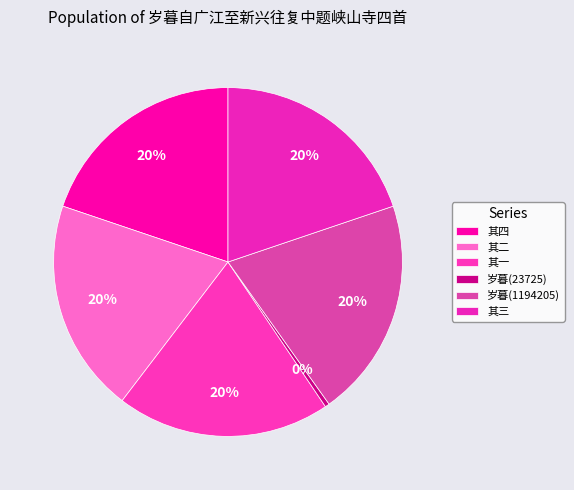

Count the number of slices in the pie.

6